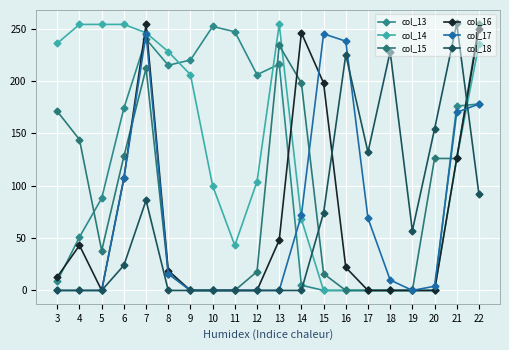

What are all the series names shown in the legend?

col_13, col_14, col_15, col_16, col_17, col_18